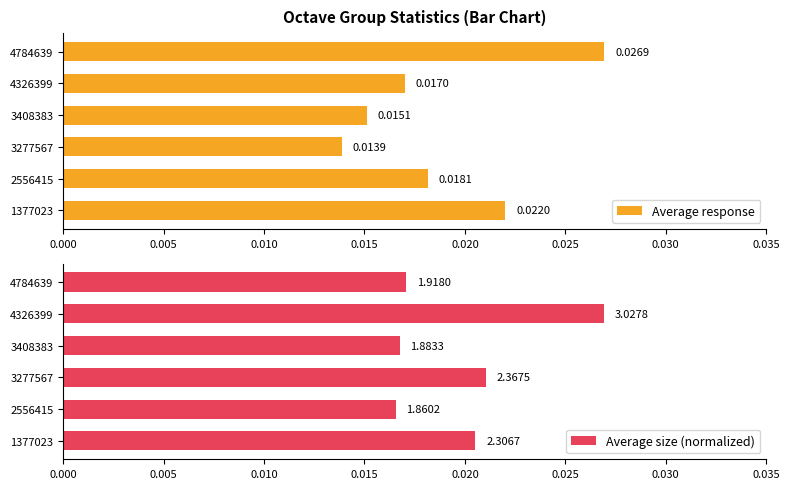

Are the bars horizontal?

Yes